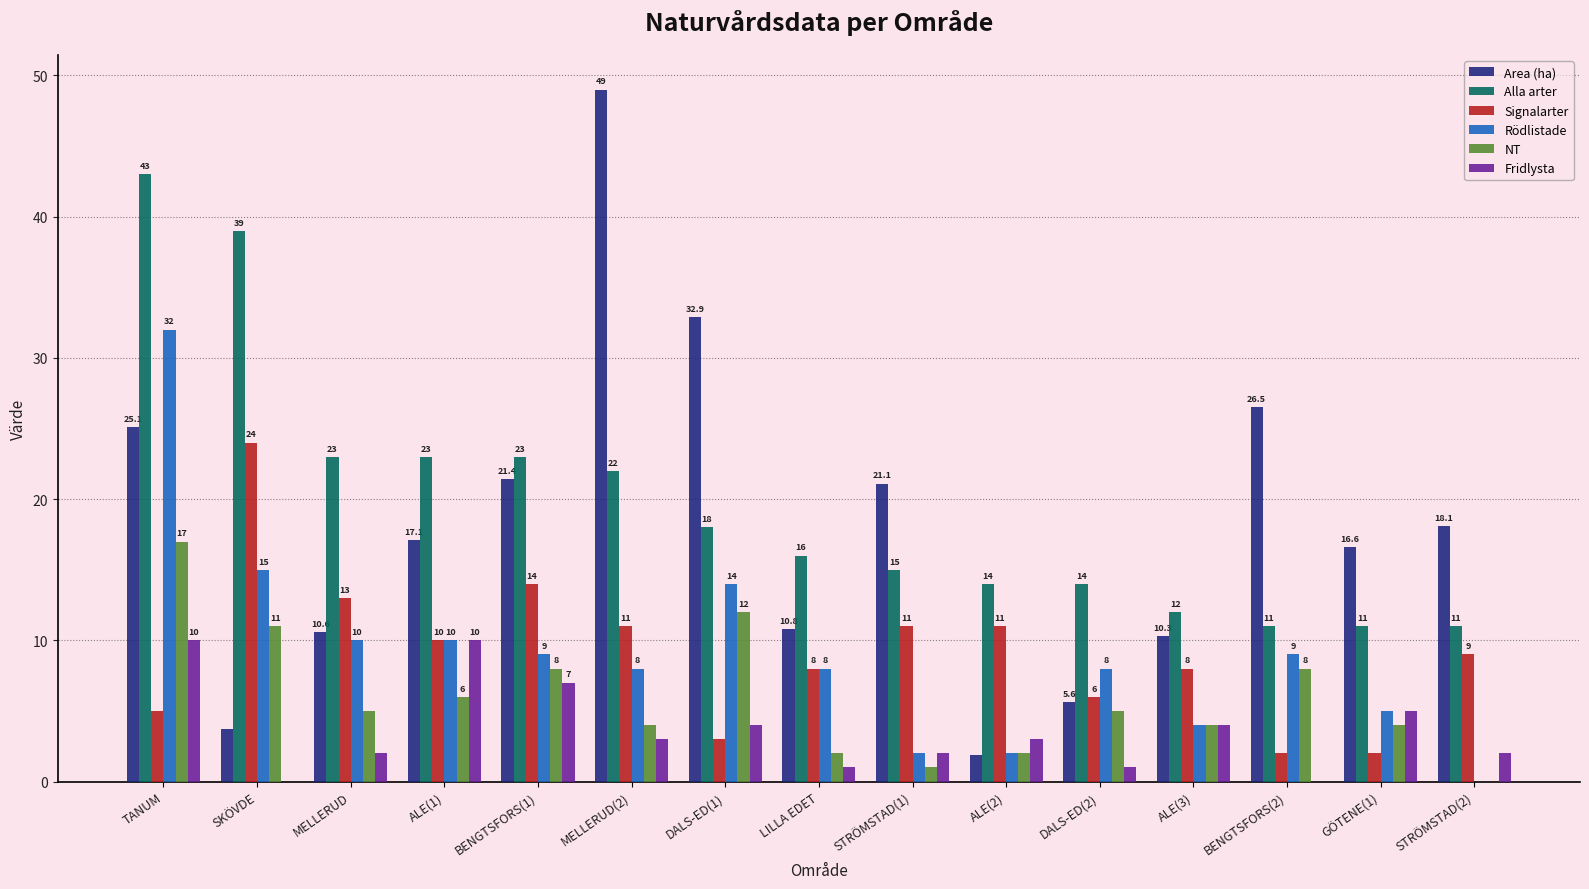

What is the sum of the NT values at TANUM and MELLERUD?

22.0